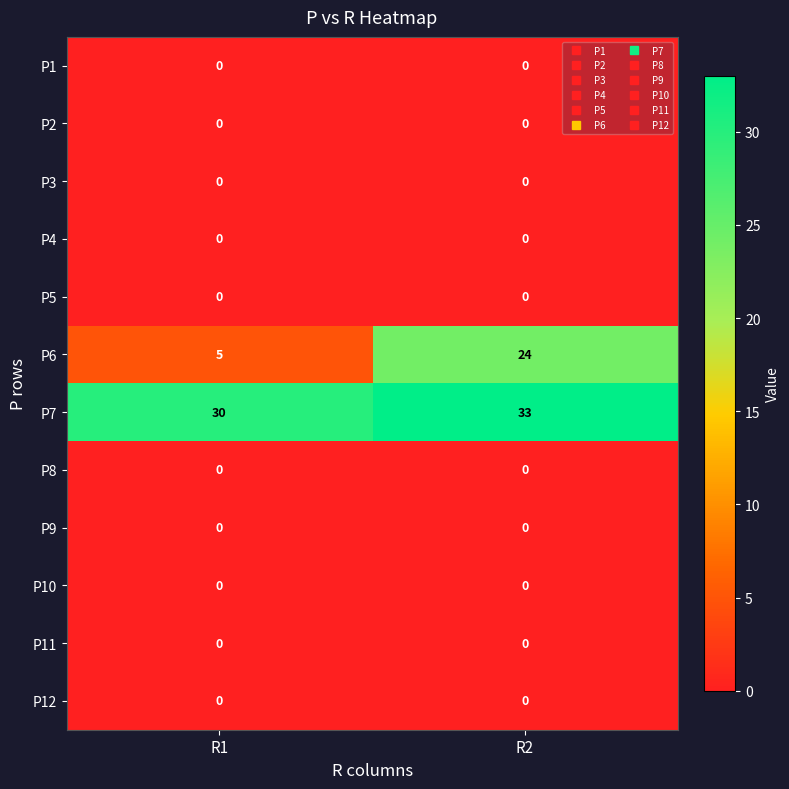

Reading left to right, list all the values displayed in this chart.

P1: R1=0	R2=0
P2: R1=0	R2=0
P3: R1=0	R2=0
P4: R1=0	R2=0
P5: R1=0	R2=0
P6: R1=5	R2=24
P7: R1=30	R2=33
P8: R1=0	R2=0
P9: R1=0	R2=0
P10: R1=0	R2=0
P11: R1=0	R2=0
P12: R1=0	R2=0